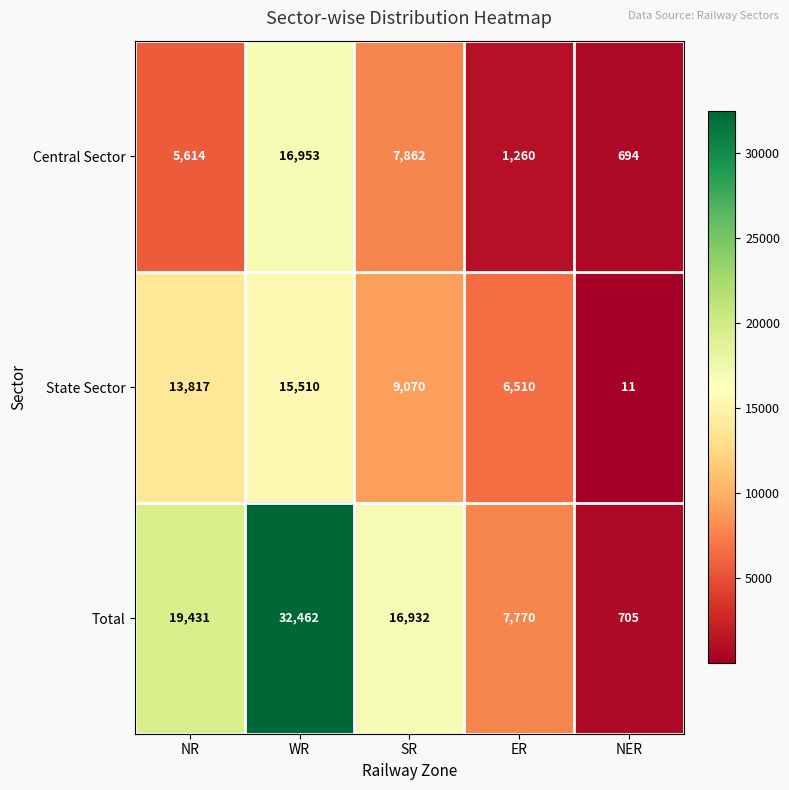

Reading left to right, extract all data points from this chart.

Central Sector: NR=5614	WR=16953	SR=7862	ER=1260	NER=694
State Sector: NR=13817	WR=15510	SR=9070	ER=6510	NER=11
Total: NR=19431	WR=32462	SR=16932	ER=7770	NER=705